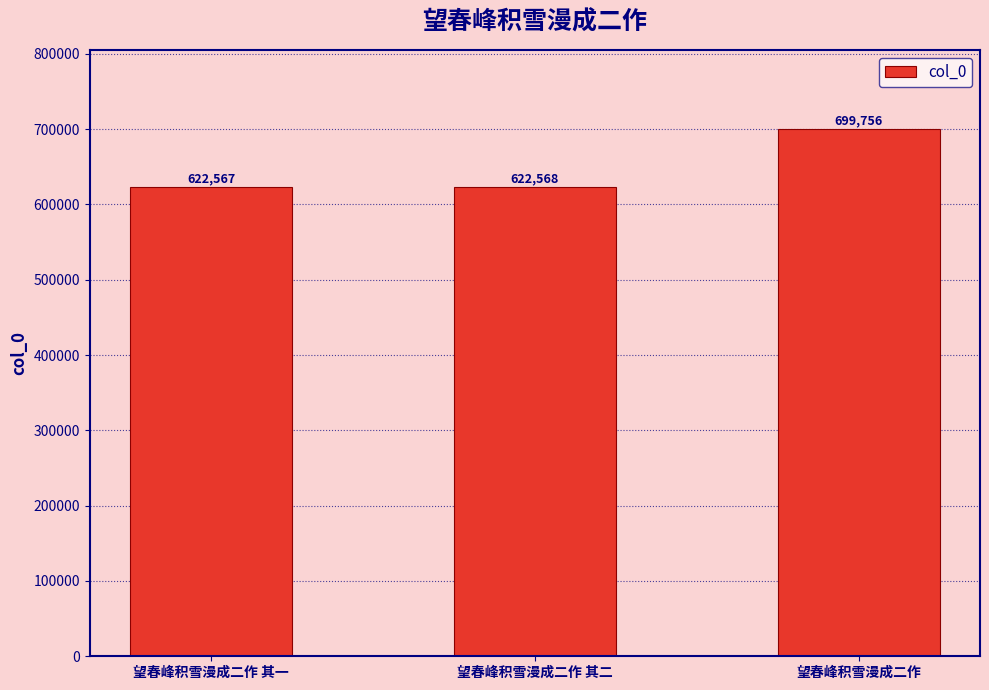

What position from the left is 望春峰积雪漫成二作 其二?

2